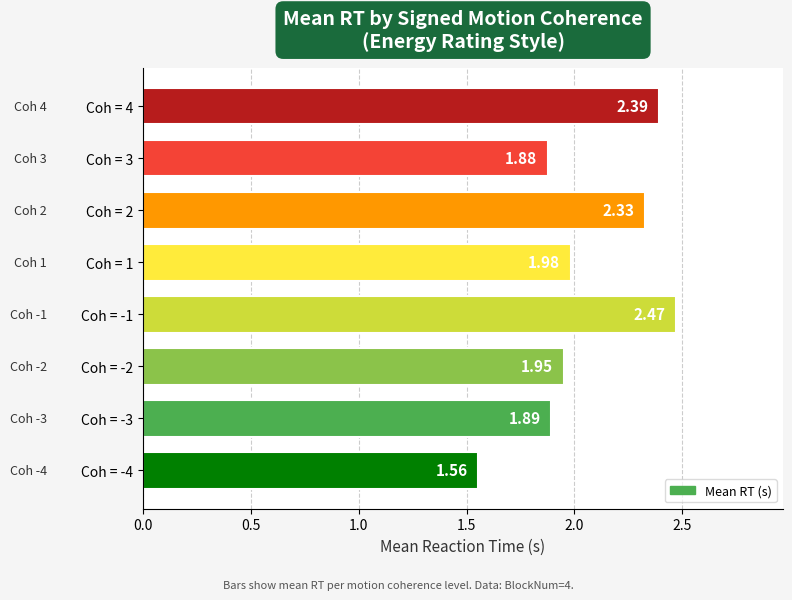

What is the difference between the second highest and second lowest values?

0.5